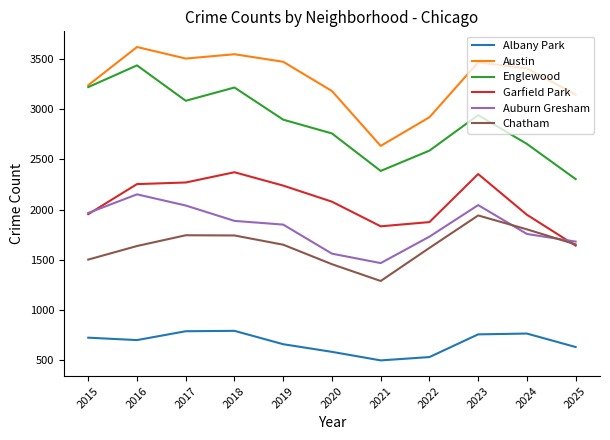

At which category is the sum across all series the highest?

2016